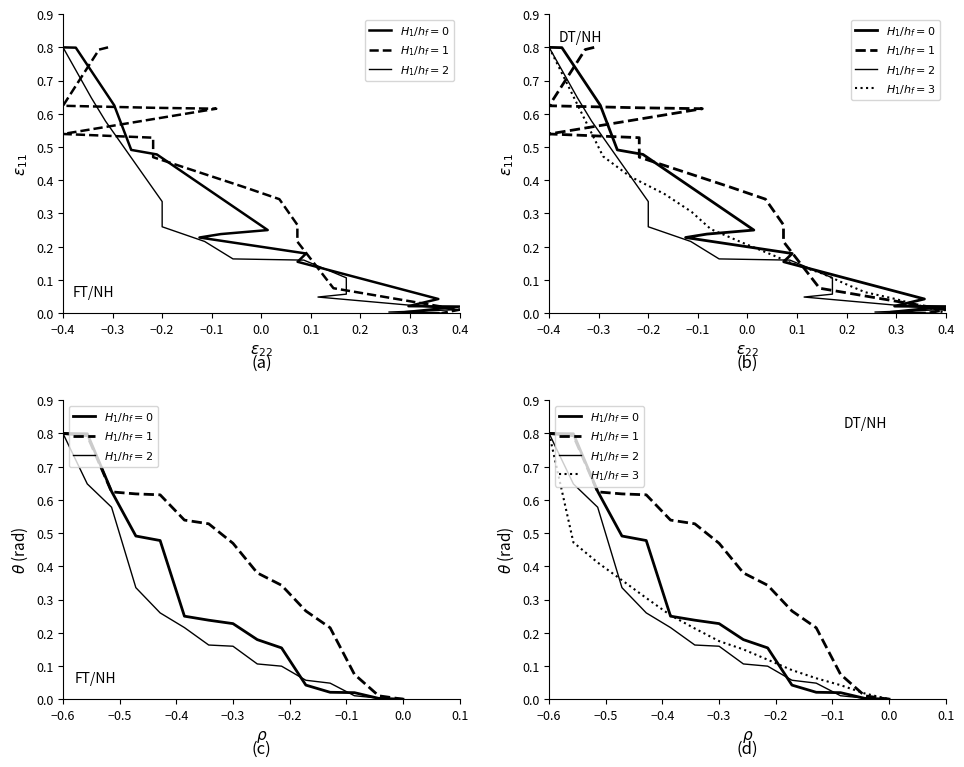

How many distinct data groups are displayed?

4